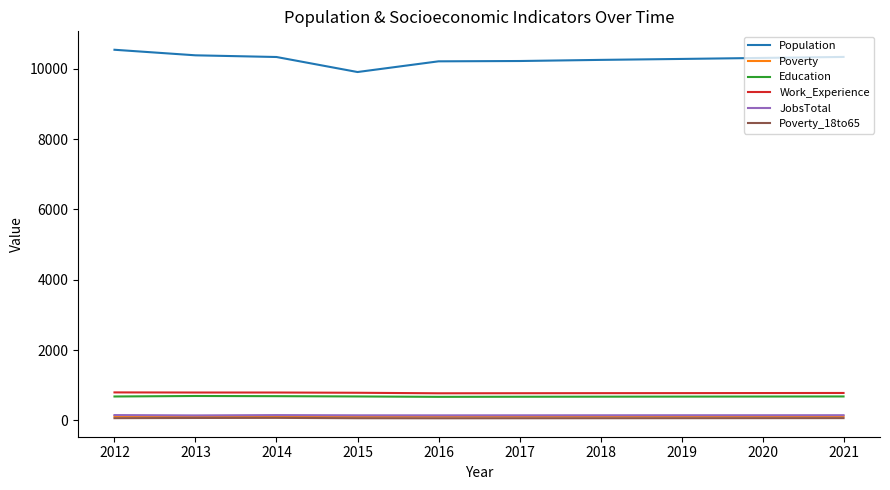

Which series has the widest spread of values?

Population